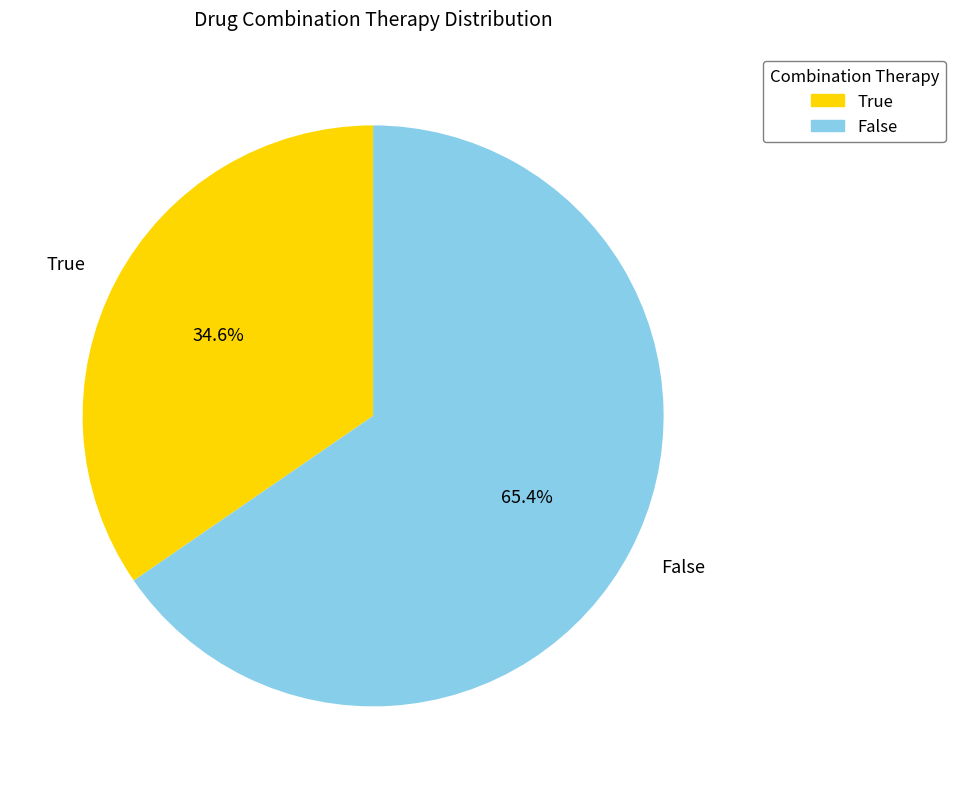

To the nearest percent, what portion does True represent?

35%